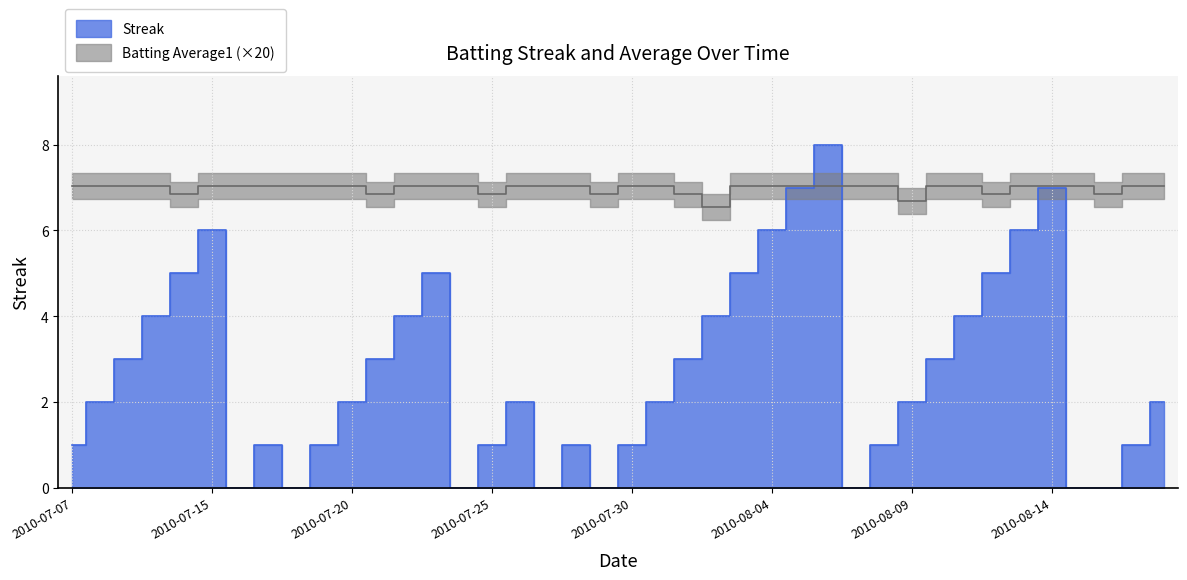

How many times do Batting Average1 and Streak cross each other?

2